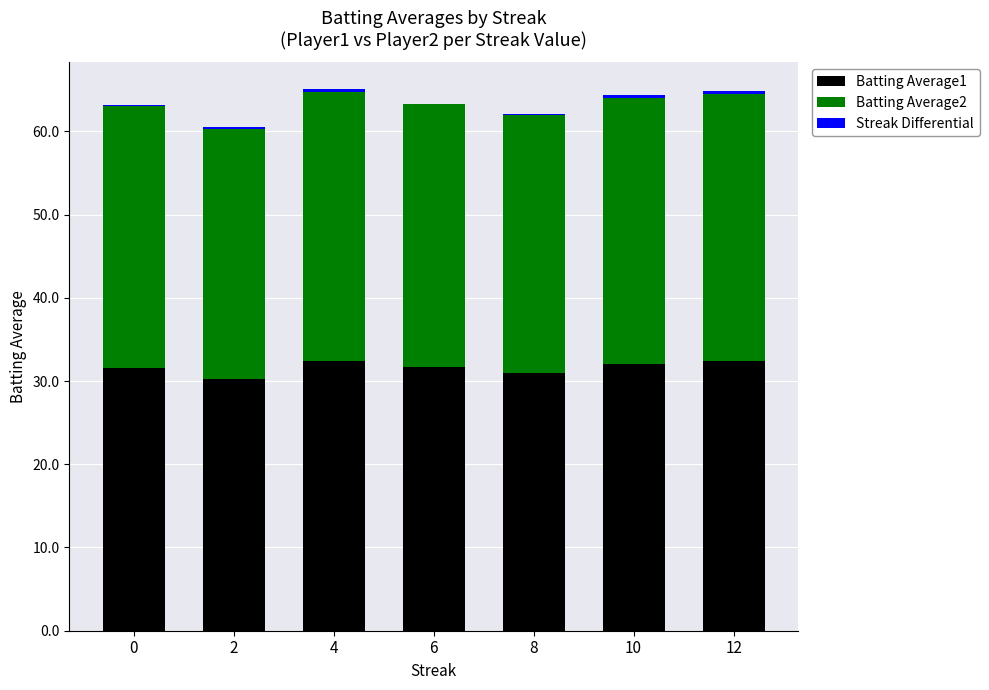

How many distinct data groups are displayed?

3